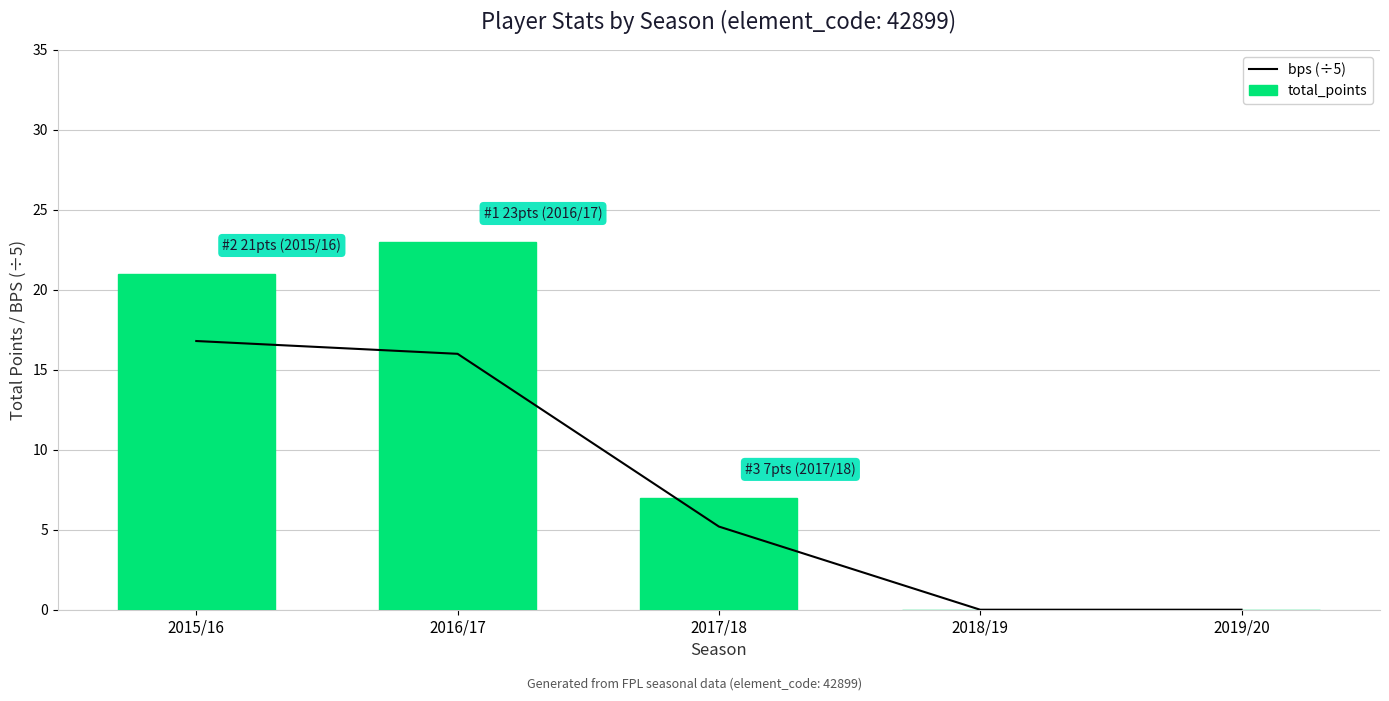

How many values in the bps (÷5) series are below 5?

2